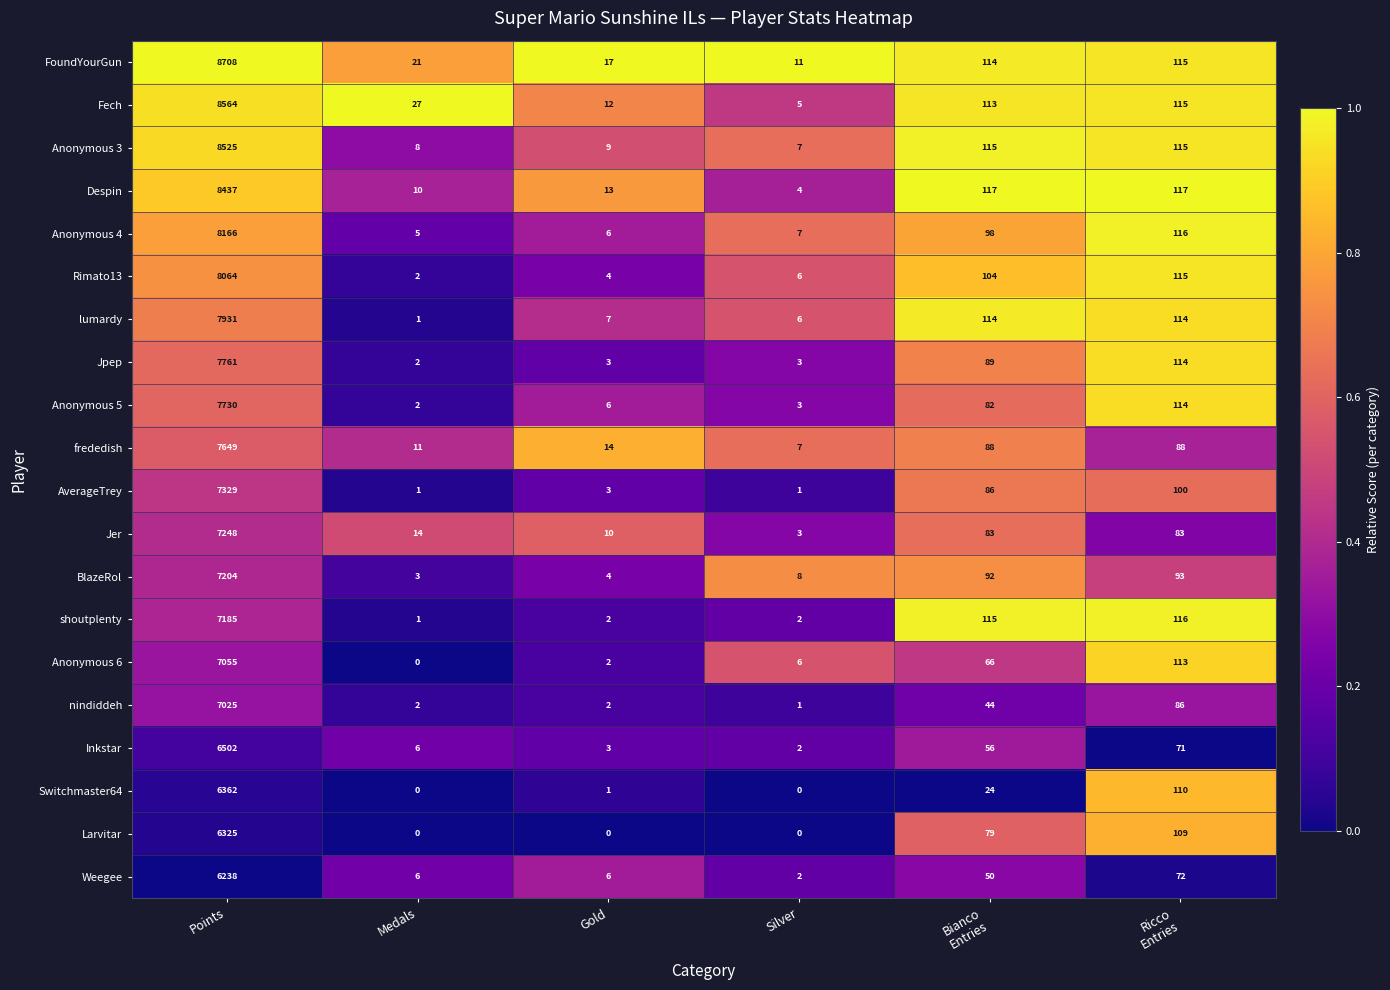

What is the average value of the frededish series?

1310